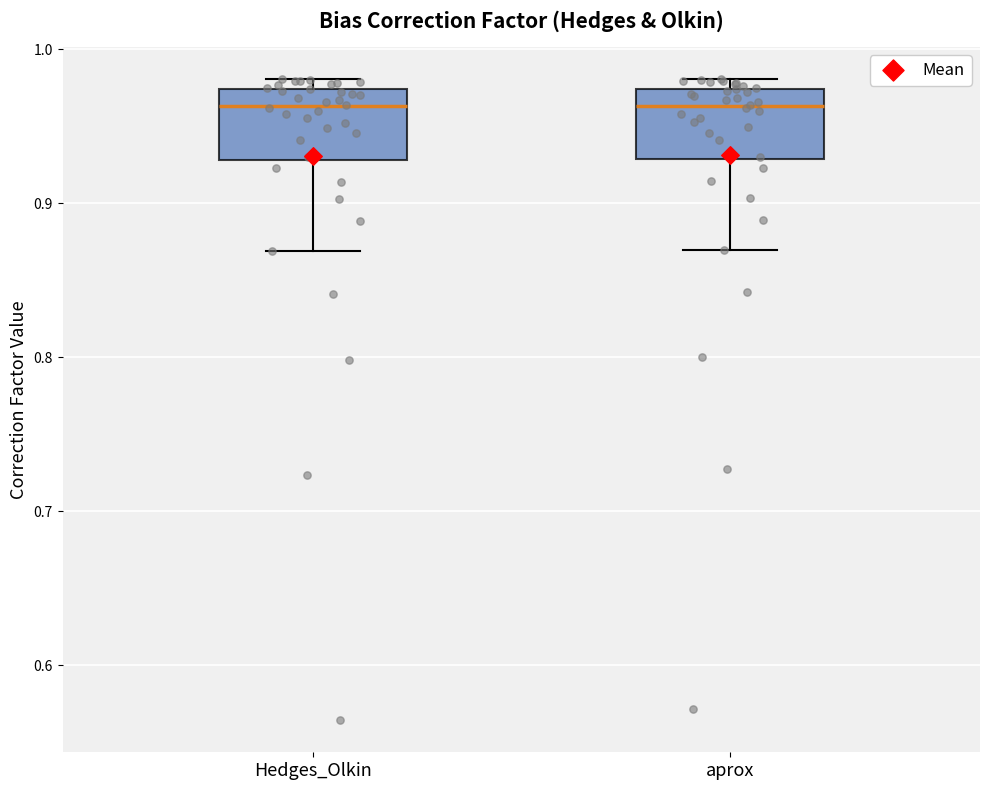

Where does the lower whisker of the box for aprox end on the y-axis? The values are not printed on the chart, so give them approximately, as read against the axis.

0.87